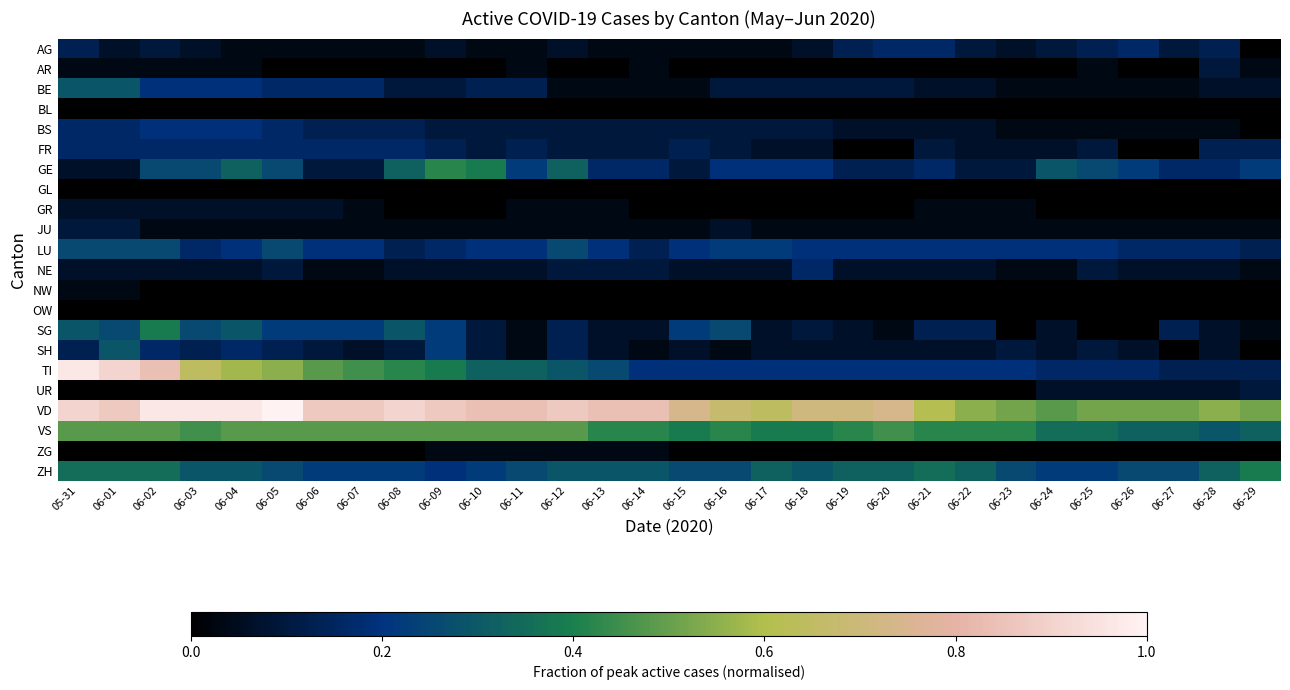

How many categories are shown in the chart?

30